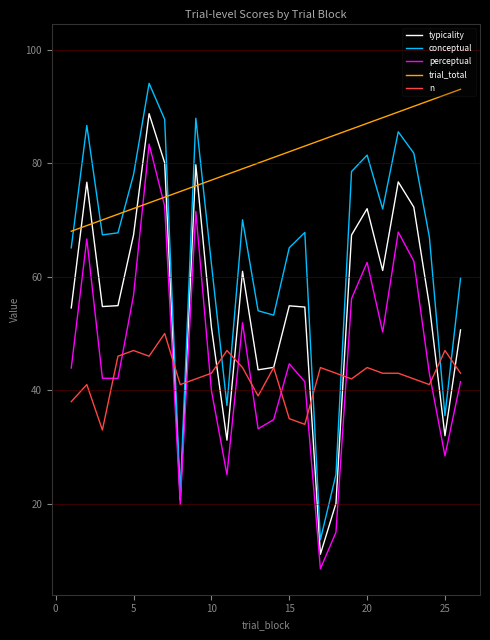

Which series has the largest range (max minus min)?

conceptual